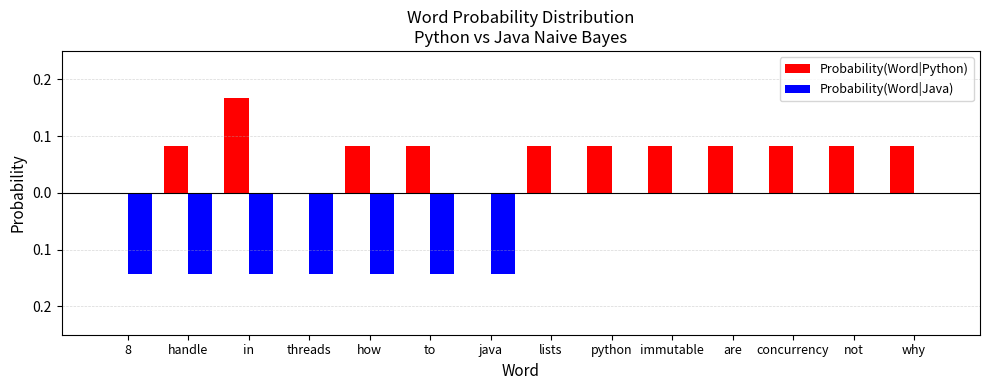

Which series changed the most between 8 and python?

Probability(Word|Java)